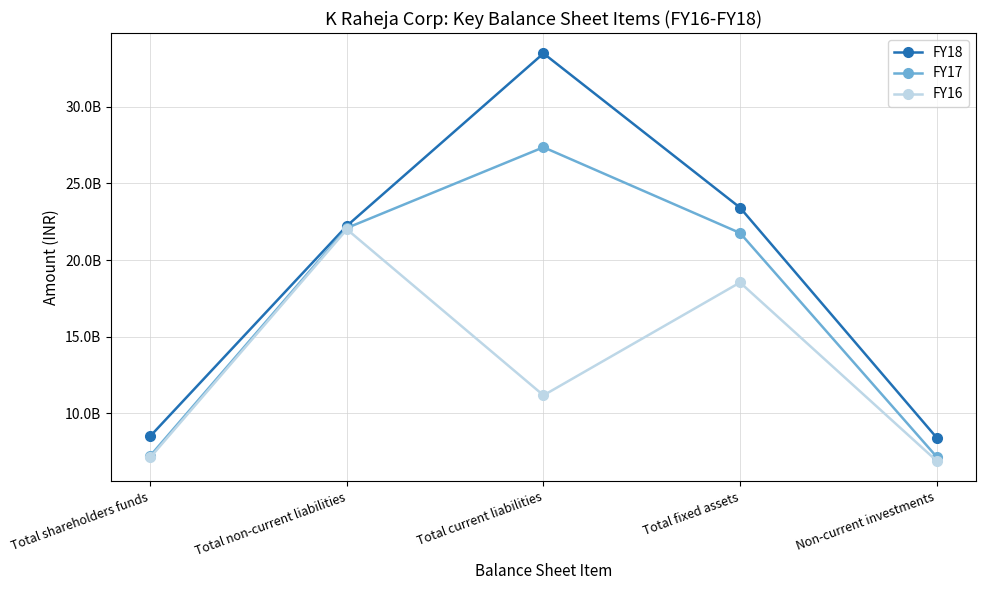

Reading right to left, extract all data points from this chart.

FY18: Non-current investments=8429191423	Total fixed assets=23414236124	Total current liabilities=33465187984	Total non-current liabilities=22229475297	Total shareholders funds=8528589574
FY17: Non-current investments=7180314790	Total fixed assets=21762275153	Total current liabilities=27348079830	Total non-current liabilities=22087734978	Total shareholders funds=7249345913
FY16: Non-current investments=6916273585	Total fixed assets=18536110657	Total current liabilities=11182460008	Total non-current liabilities=21998886763	Total shareholders funds=7140523866